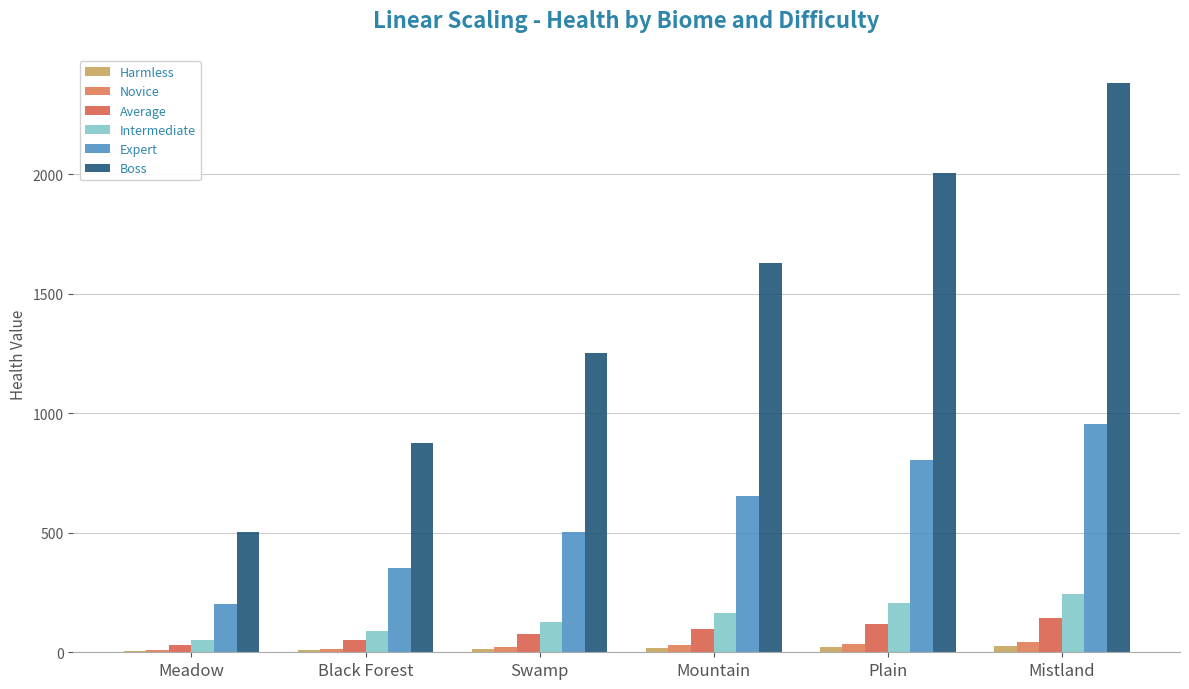

How many categories are shown in the chart?

6